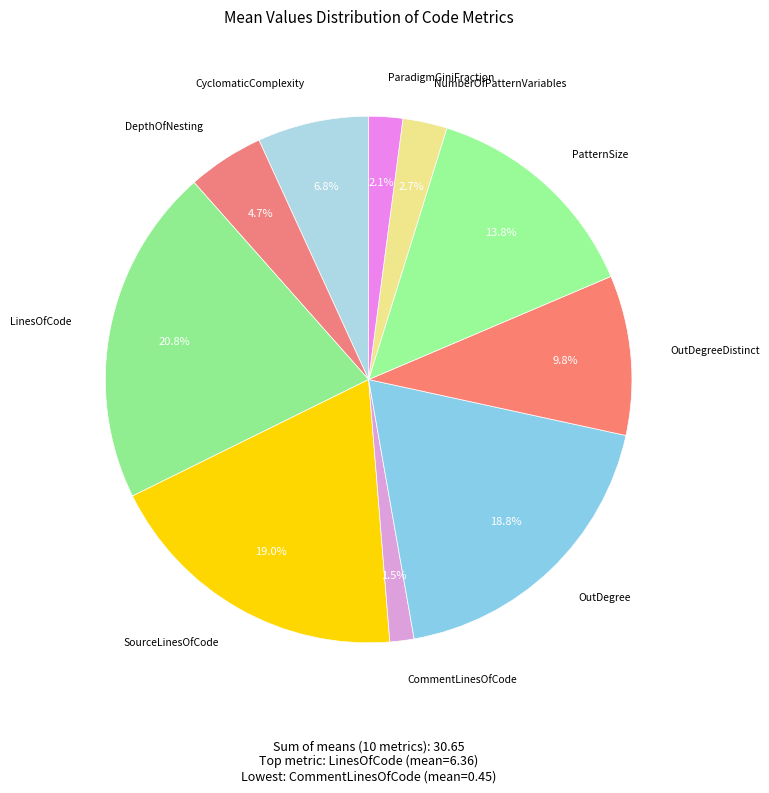

To the nearest percent, what is the difference between the largest and smallest slice percentages?

19%